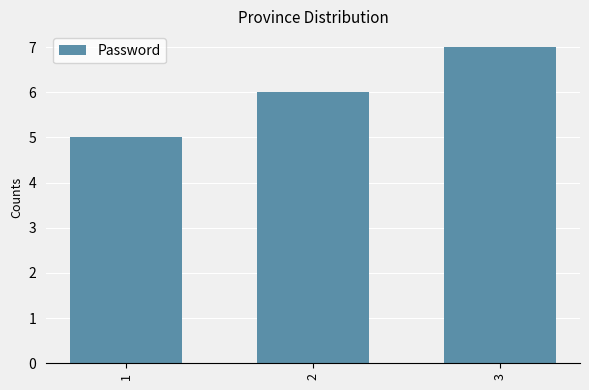

Is it true that the value at 1 is 3?

False